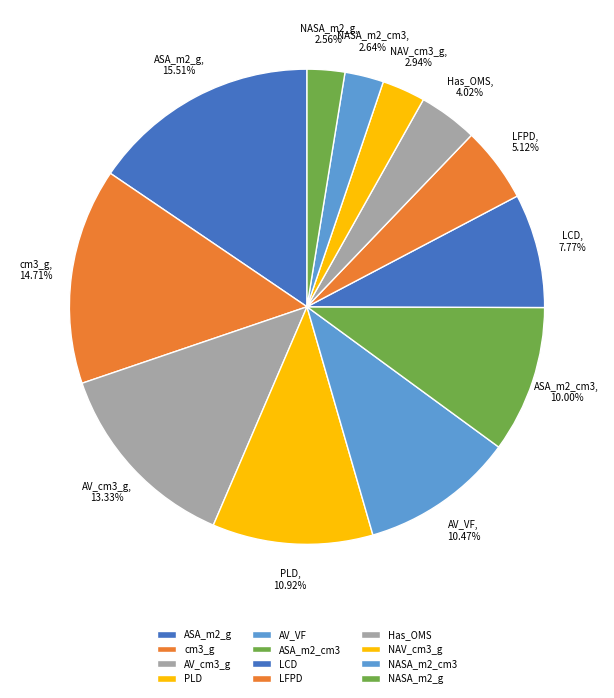

What portion of the pie excludes AV_cm3_g?

86.7%